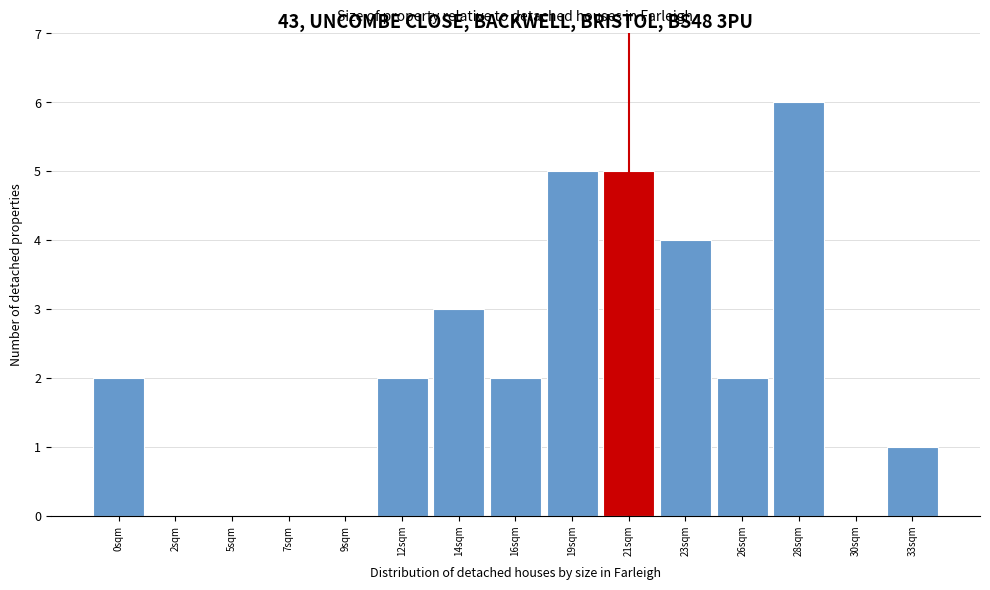

Reading left to right, extract all data points from this chart.

0sqm=2	2sqm=0	5sqm=0	7sqm=0	9sqm=0	12sqm=2	14sqm=3	16sqm=2	19sqm=5	21sqm=5	23sqm=4	26sqm=2	28sqm=6	30sqm=0	33sqm=1